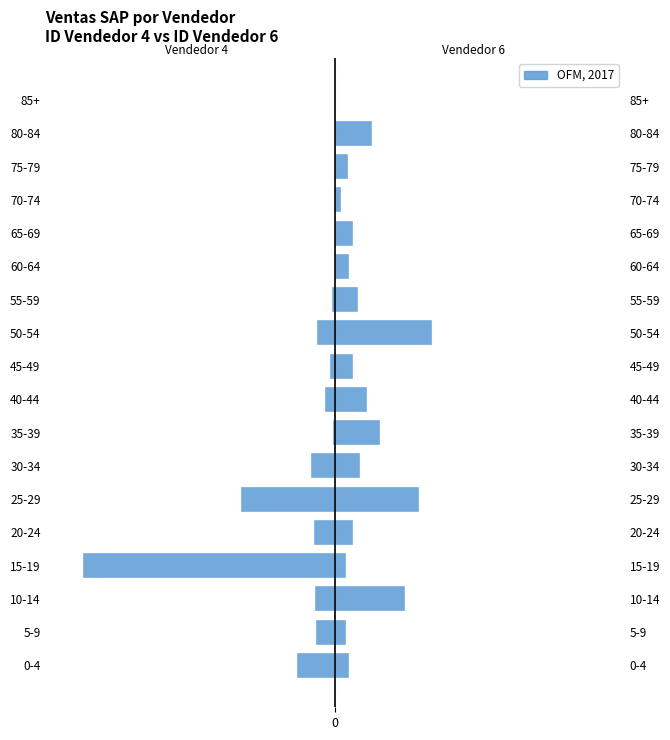

Between 25-29 and 40-44, which series saw the biggest shift?

ID Vendedor 4